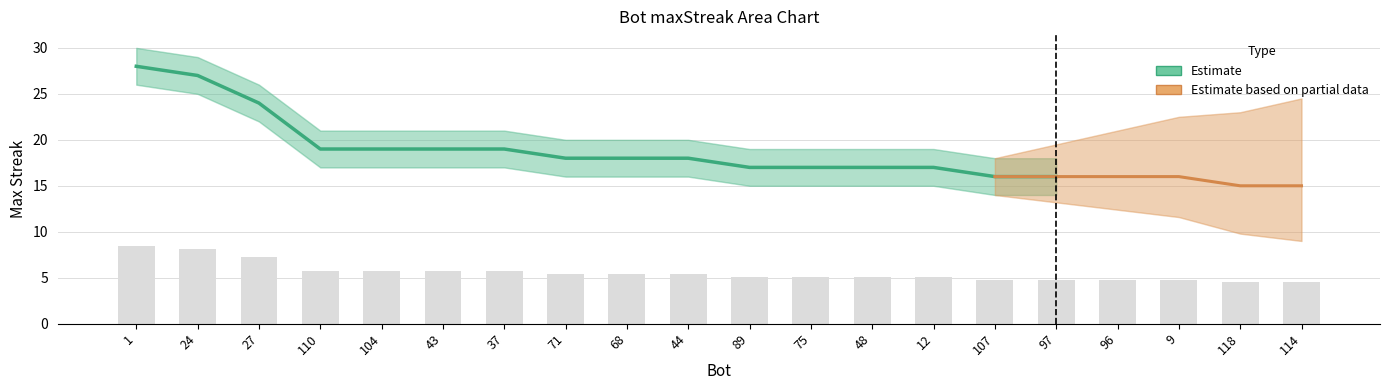

Reading left to right, transcribe all the data shown in this chart.

8.4	8.1	7.2	5.7	5.7	5.7	5.7	5.4	5.4	5.4	5.1	5.1	5.1	5.1	4.8	4.8	4.8	4.8	4.5	4.5